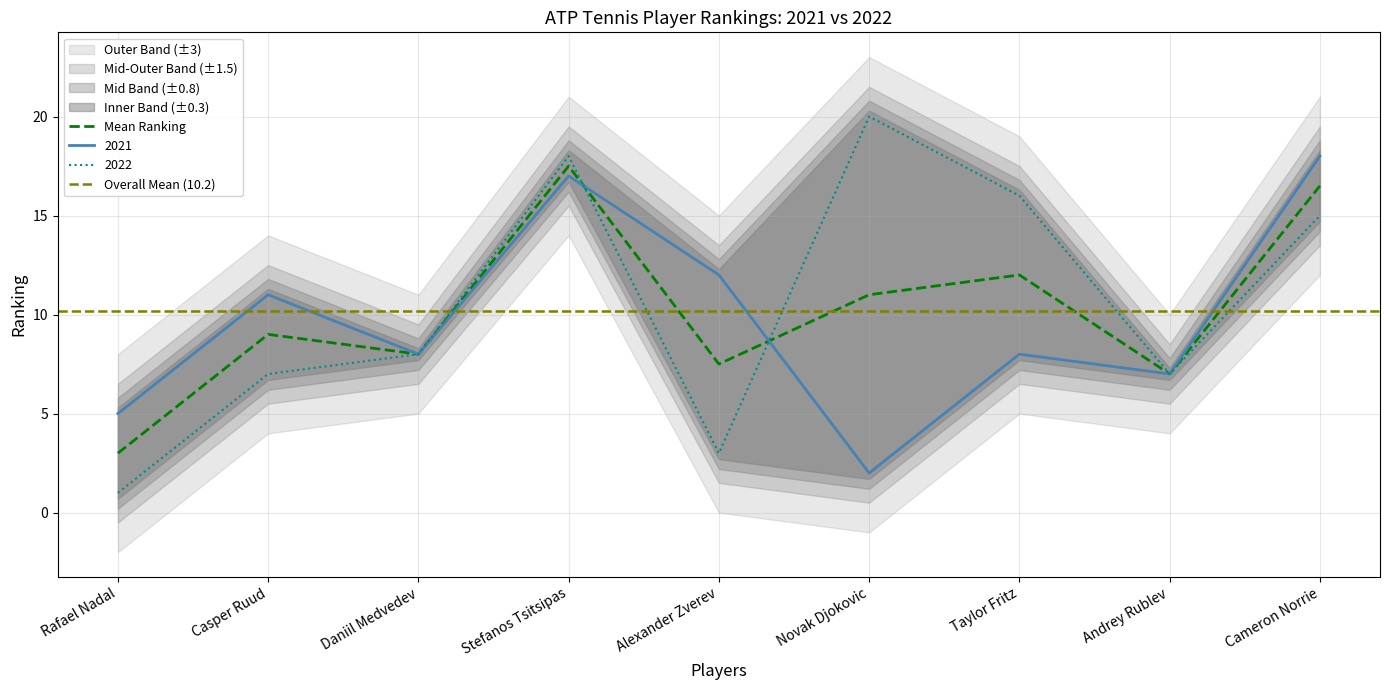

Reading left to right, list all the values displayed in this chart.

2021: Rafael Nadal=5	Casper Ruud=11	Daniil Medvedev=8	Stefanos Tsitsipas=17	Alexander Zverev=12	Novak Djokovic=2	Taylor Fritz=8	Andrey Rublev=7	Cameron Norrie=18
2022: Rafael Nadal=1	Casper Ruud=7	Daniil Medvedev=8	Stefanos Tsitsipas=18	Alexander Zverev=3	Novak Djokovic=20	Taylor Fritz=16	Andrey Rublev=7	Cameron Norrie=15